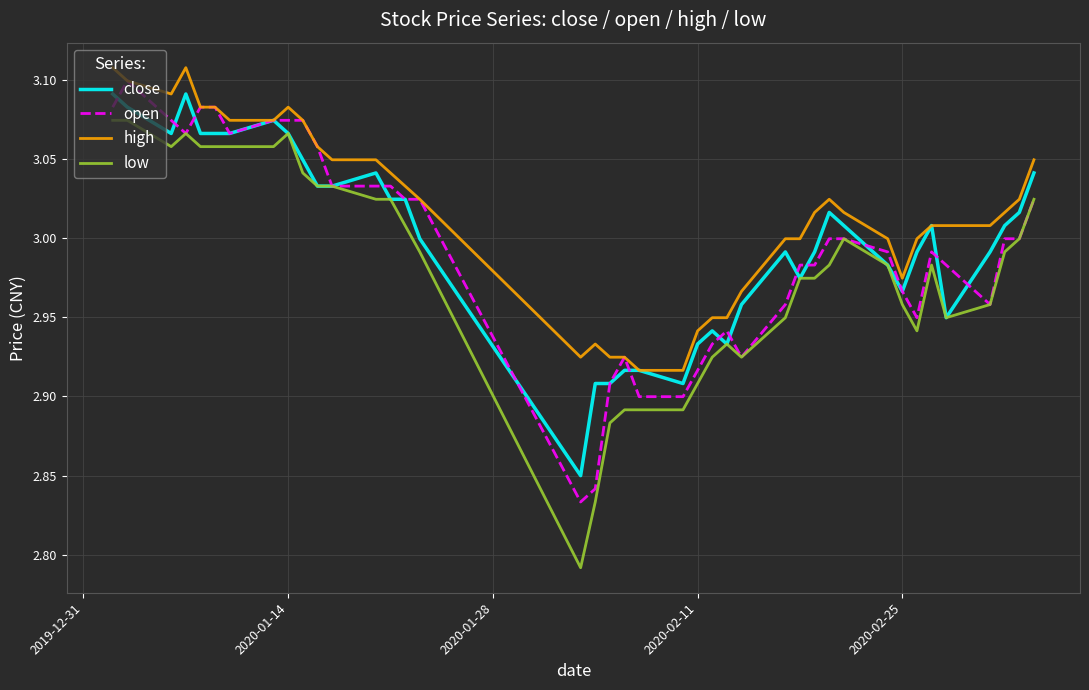

Which series has the largest total across all categories?

high